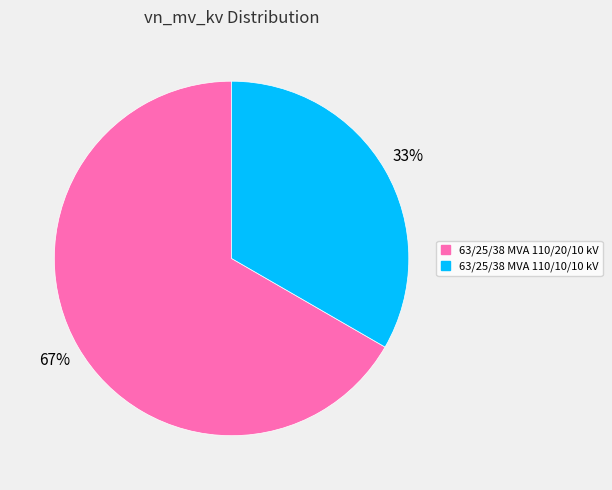

To the nearest percent, what is the average slice percentage?

50%